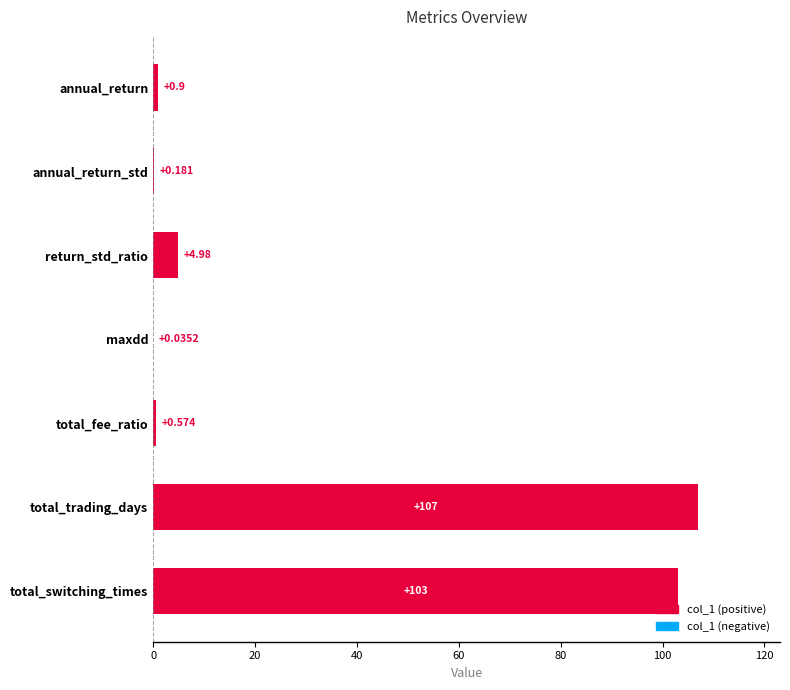

Where is the data nearest to the value 53?

return_std_ratio